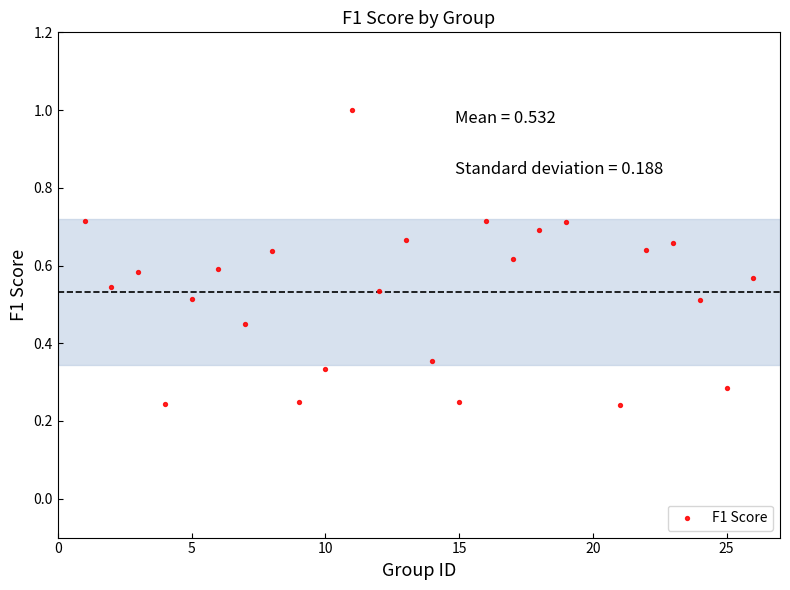

What is the range of X values (max minus min)?

25.0